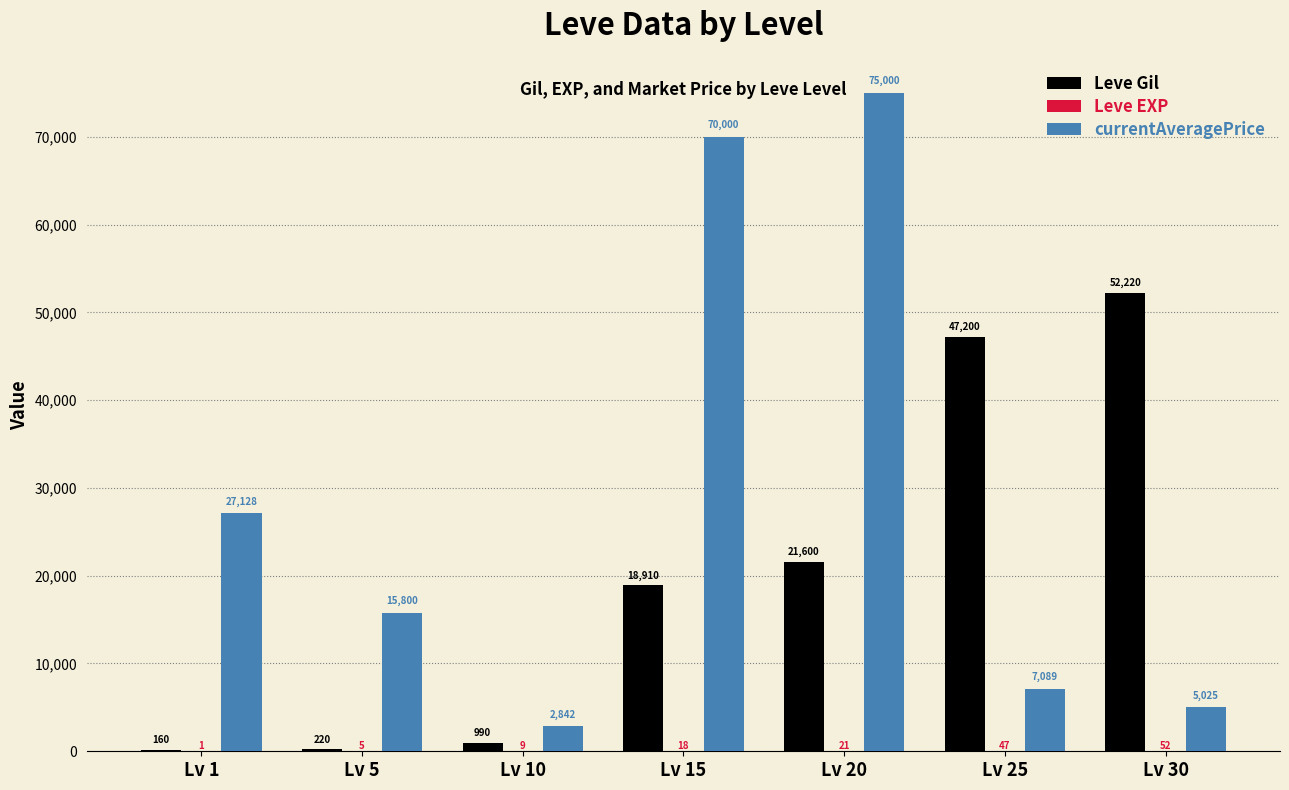

The value of Leve Gil at Lv 20 is 21600. True or false?

True